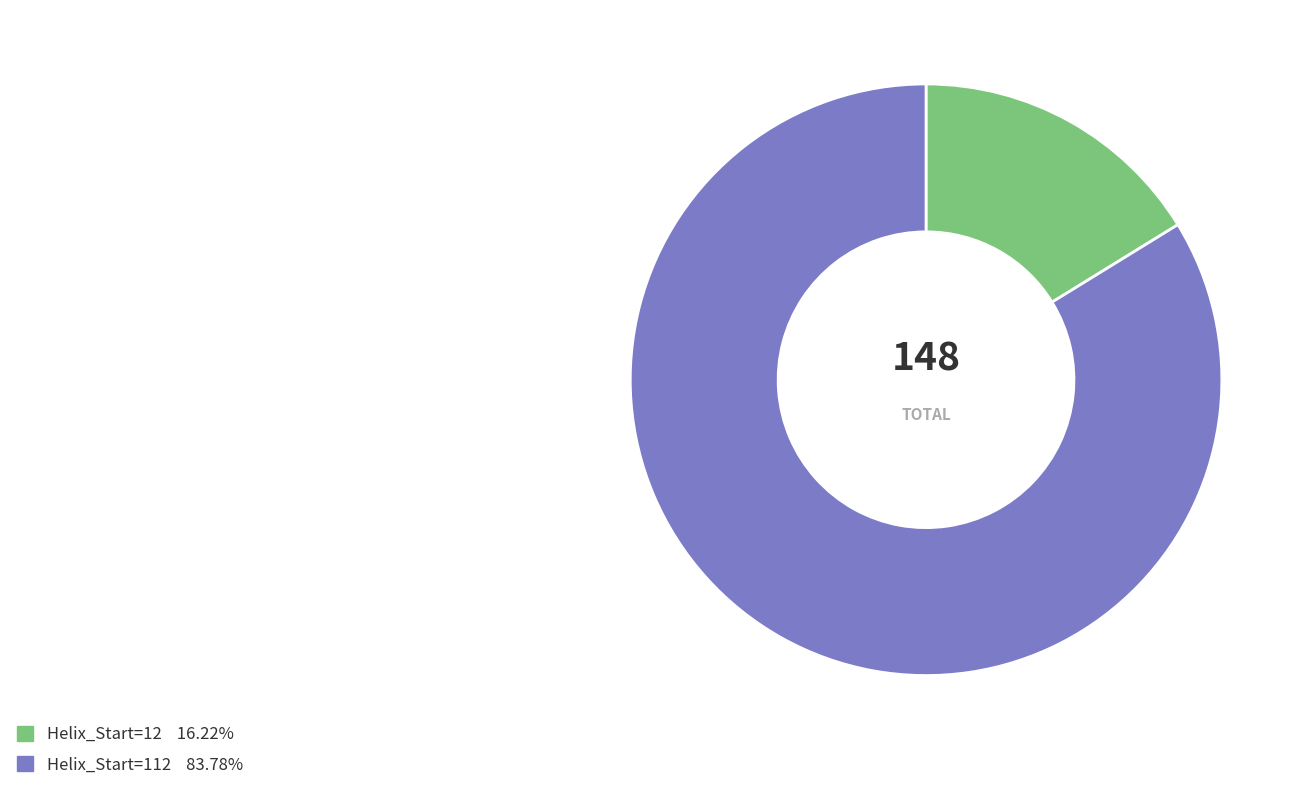

How many slices are in this pie chart?

2